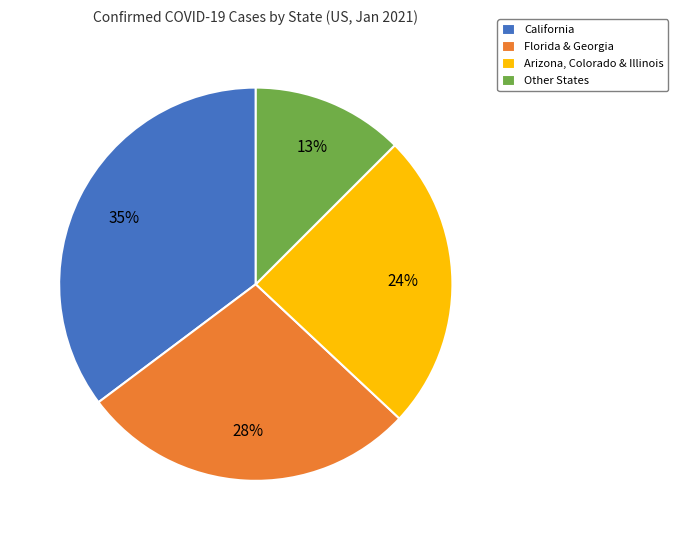

Is it true that Arizona, Colorado & Illinois is 24% of the pie?

True